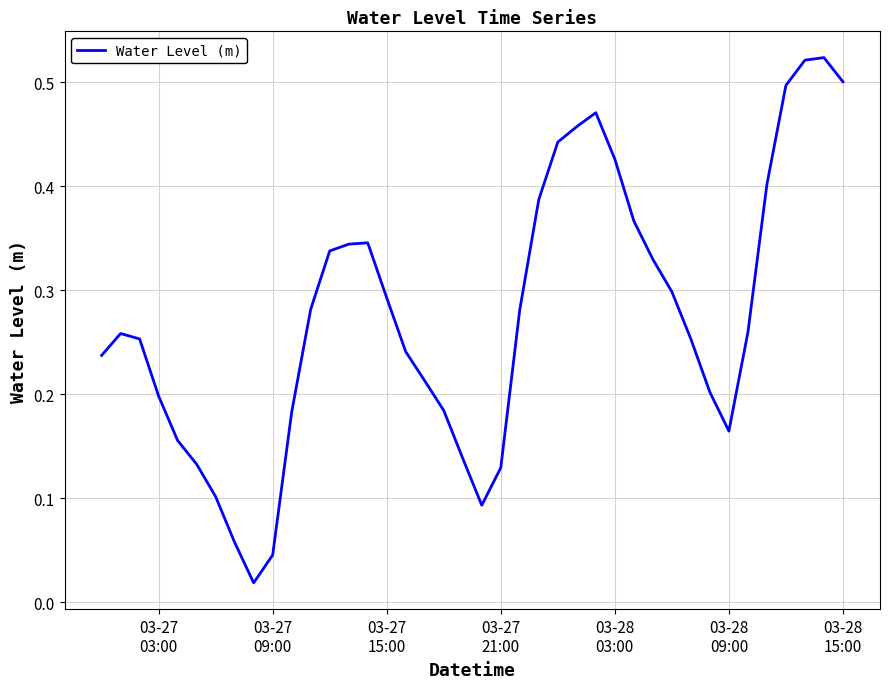

How many distinct data groups are displayed?

1